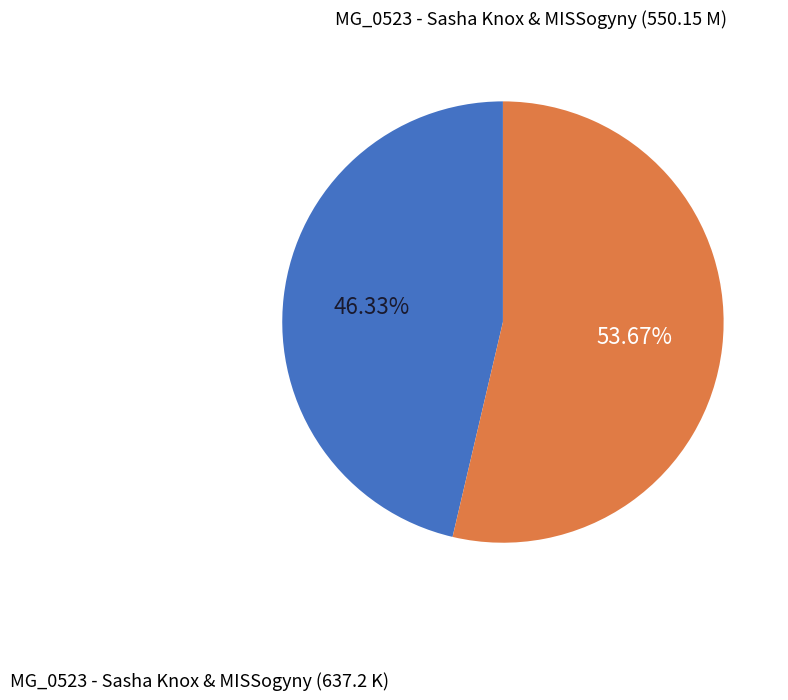

Rank the categories by value from lowest to highest.

MG_0523 - Sasha Knox & MISSogyny (550.15 M), MG_0523 - Sasha Knox & MISSogyny (637.2 K)